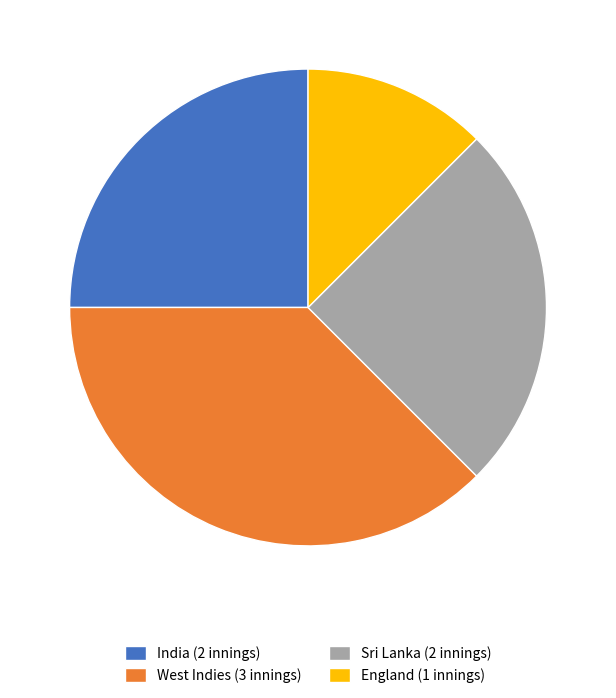

The Sri Lanka (2 innings) slice represents 25% of the pie. True or false?

True